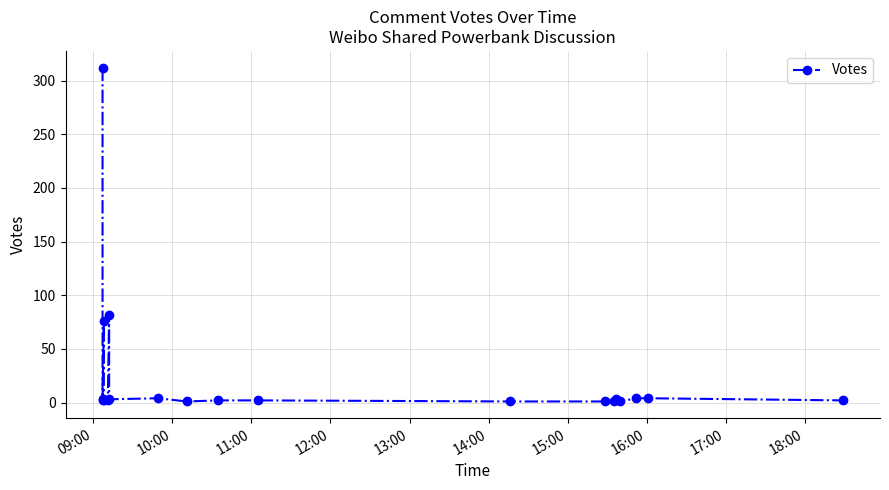

Reading left to right, list all the values displayed in this chart.

312	3	2	76	2	2	82	3	4	1	2	2	1	1	1	3	1	4	4	2